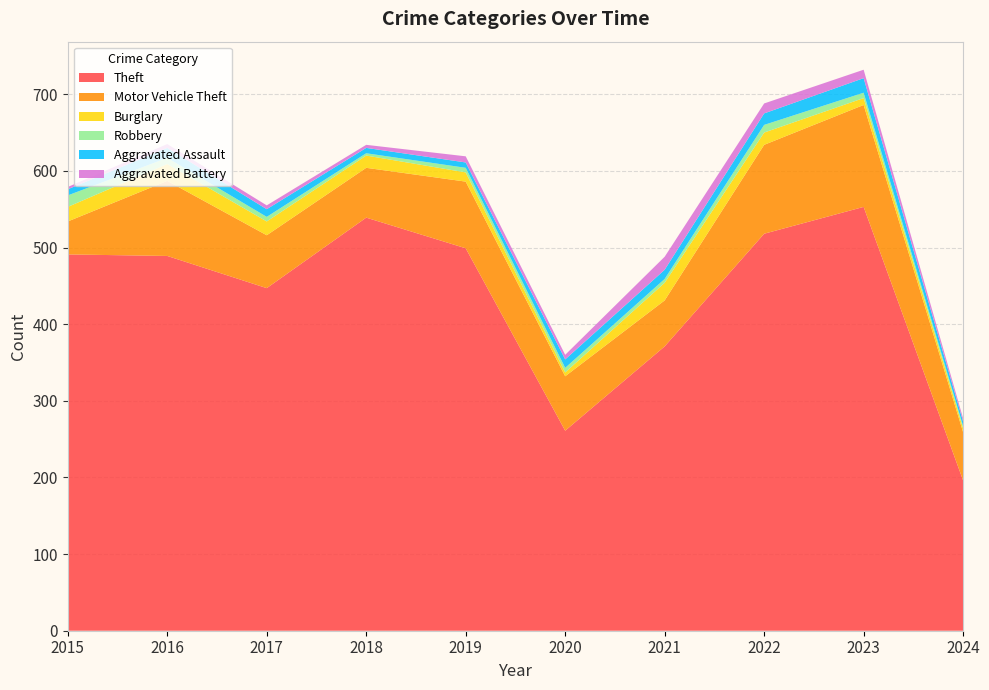

Reading right to left, extract all data points from this chart.

Theft: 196	553	518	371	261	499	539	447	489	491
Motor Vehicle Theft: 63	133	116	60	71	87	65	69	98	43
Burglary: 5	9	16	23	5	12	16	18	22	19
Robbery: 3	7	10	5	6	6	3	6	8	15
Aggravated Assault: 6	19	15	12	11	7	7	10	13	8
Aggravated Battery: 4	11	13	17	6	8	4	5	5	3